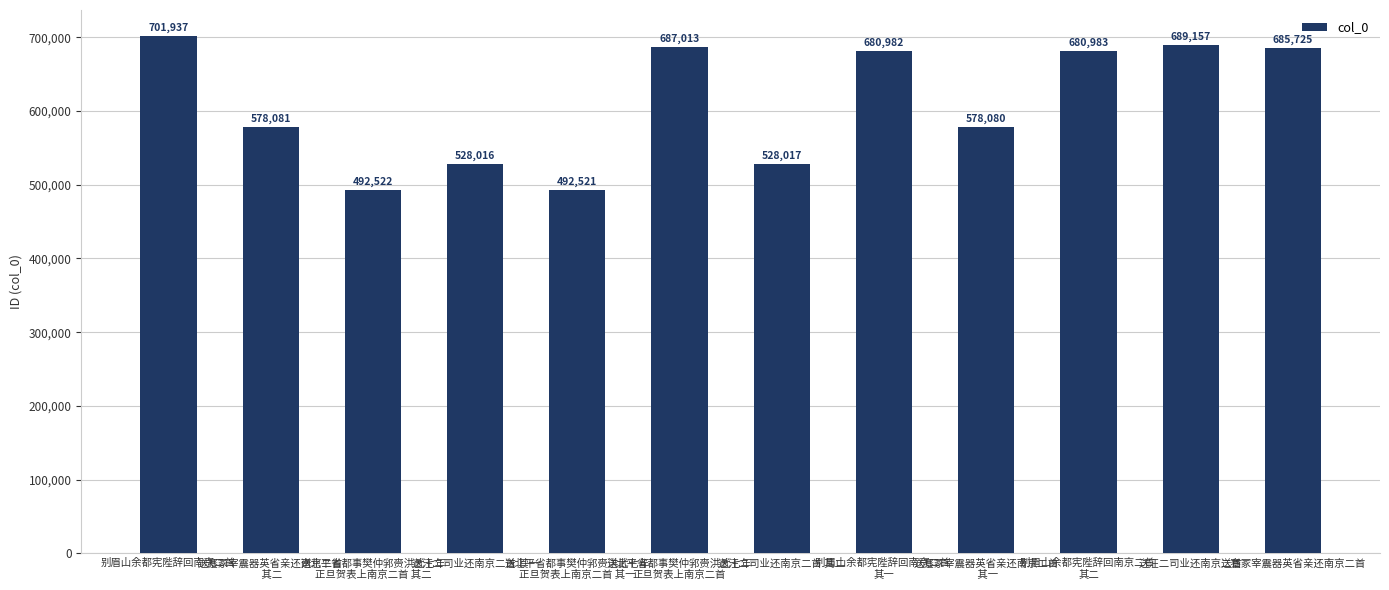

How many values are below 680982?

6